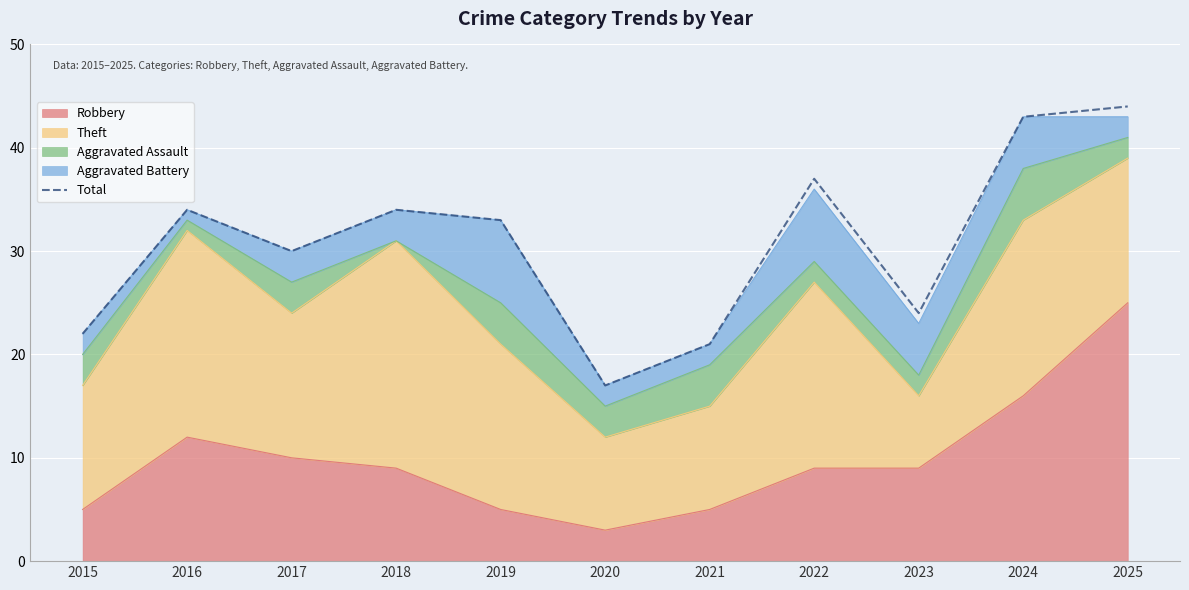

What is the maximum value shown in the chart?

44